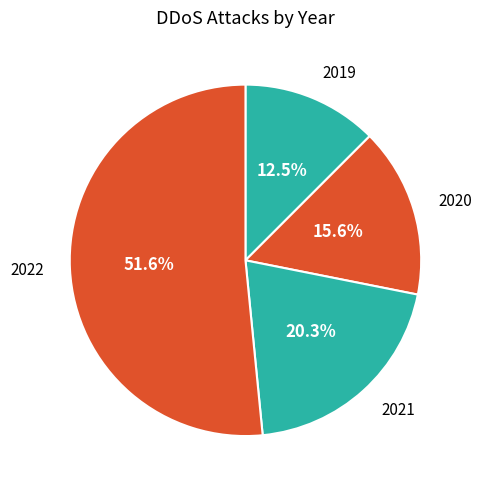

Is 2022 the majority of the pie?

Yes